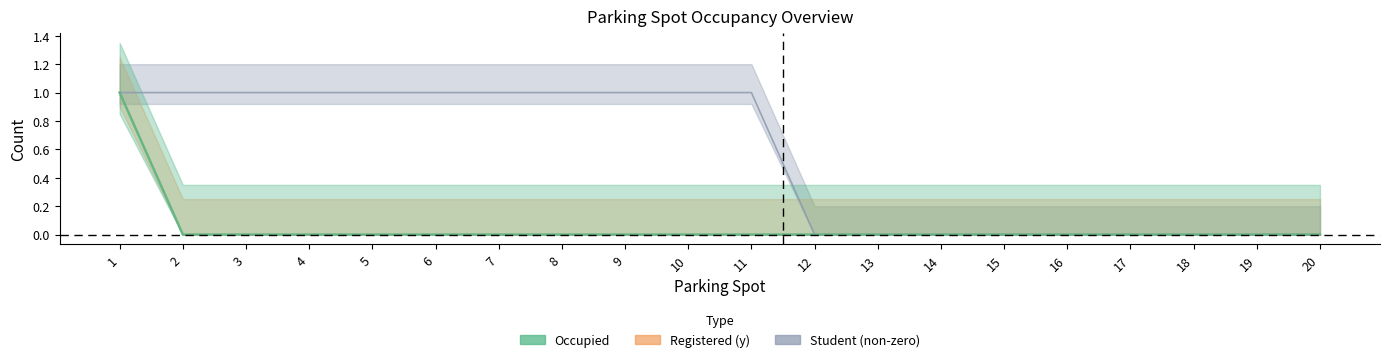

What is the spread (max minus min) of values at 5?

1